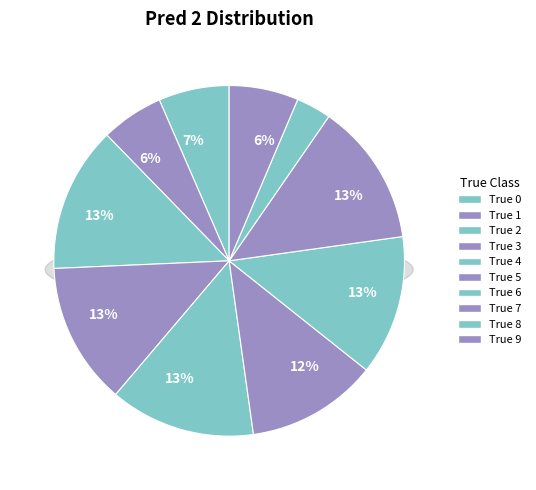

How many segments does this pie chart have?

10